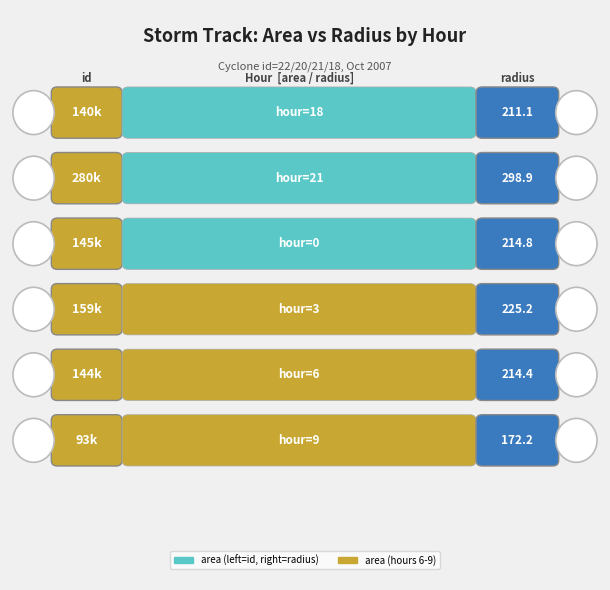

Is it true that radius equals 349.3 at 22?

False